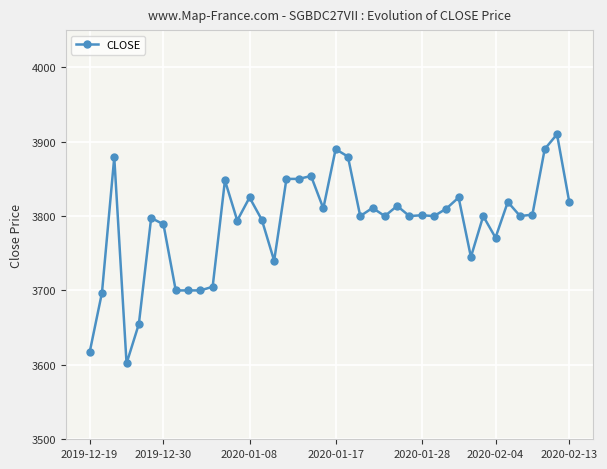

What is the difference between the second highest and minimum values?

288.0